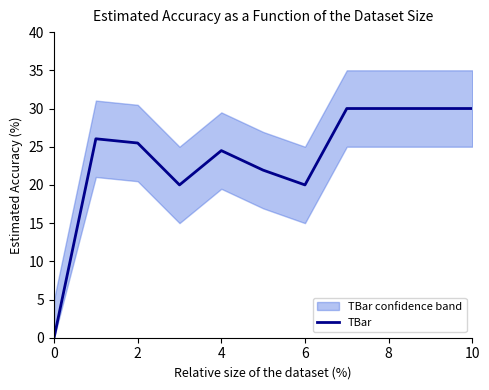

At which category does the chart reach its peak across all series?

7